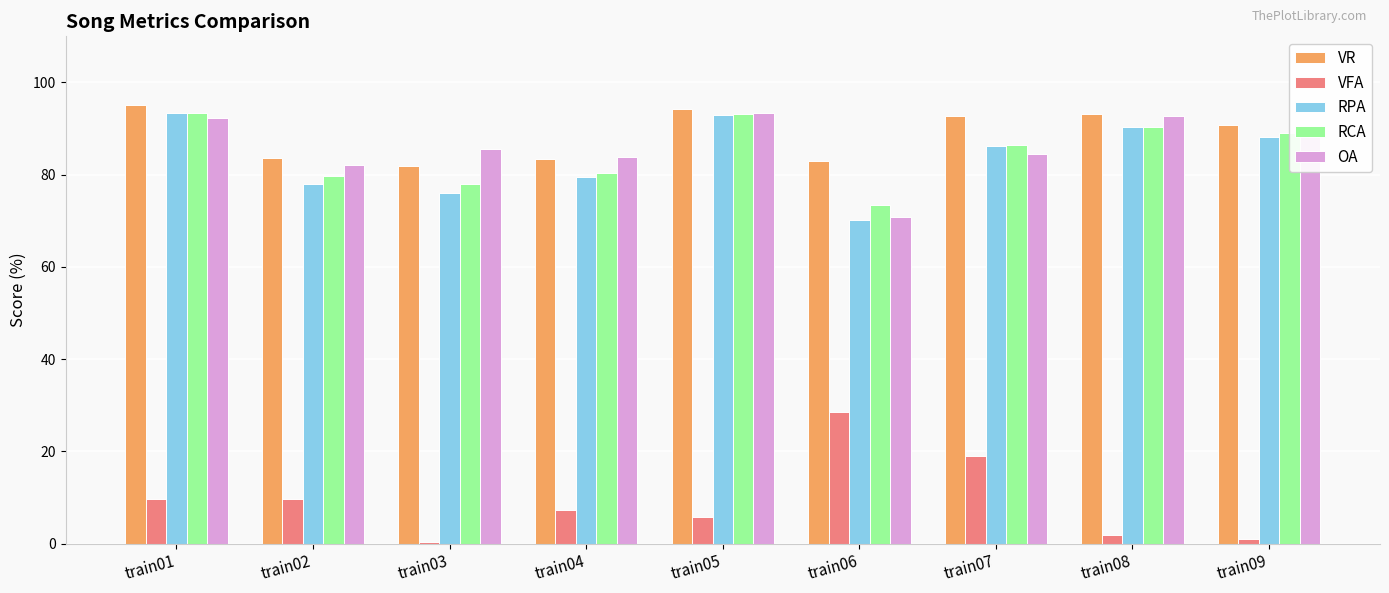

What is the value of the VFA bar at the 8th from the left?

1.9